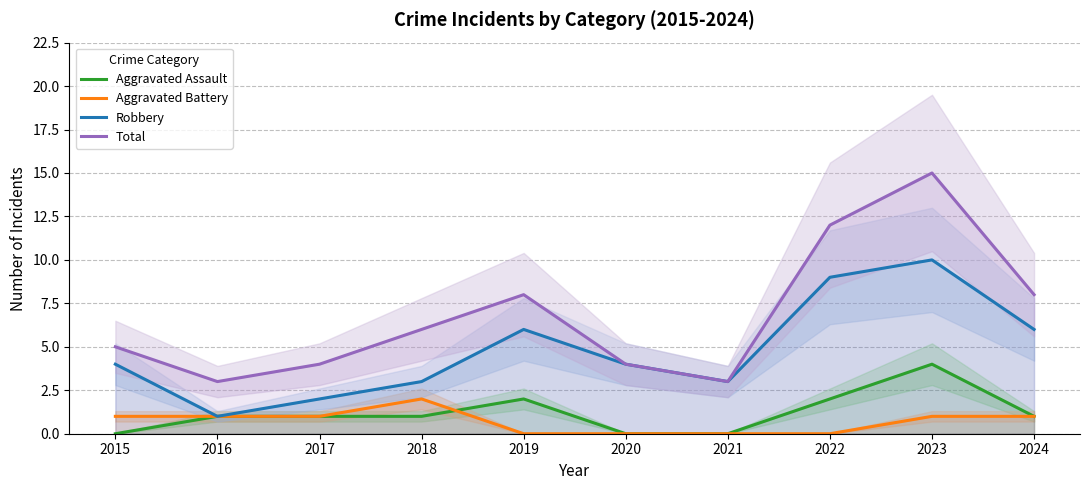

Reading left to right, extract all data points from this chart.

Aggravated Assault: 2015=0	2016=1	2017=1	2018=1	2019=2	2020=0	2021=0	2022=2	2023=4	2024=1
Aggravated Battery: 2015=1	2016=1	2017=1	2018=2	2019=0	2020=0	2021=0	2022=0	2023=1	2024=1
Robbery: 2015=4	2016=1	2017=2	2018=3	2019=6	2020=4	2021=3	2022=9	2023=10	2024=6
Total: 2015=5	2016=3	2017=4	2018=6	2019=8	2020=4	2021=3	2022=12	2023=15	2024=8